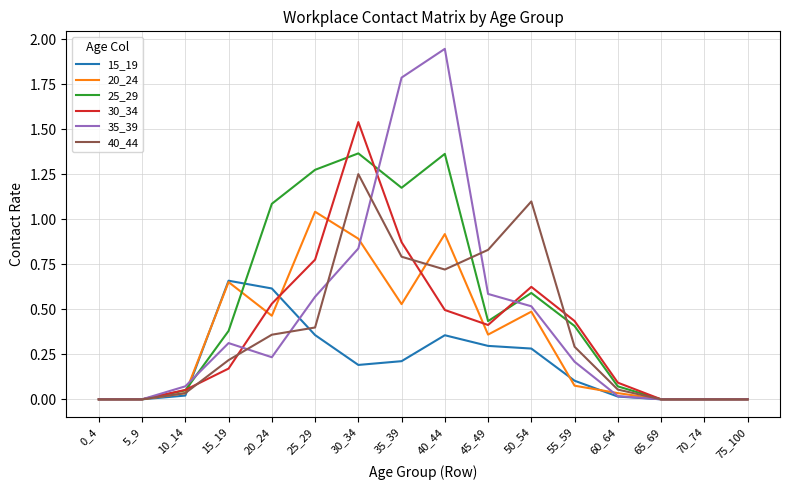

Which series has the largest range (max minus min)?

35_39